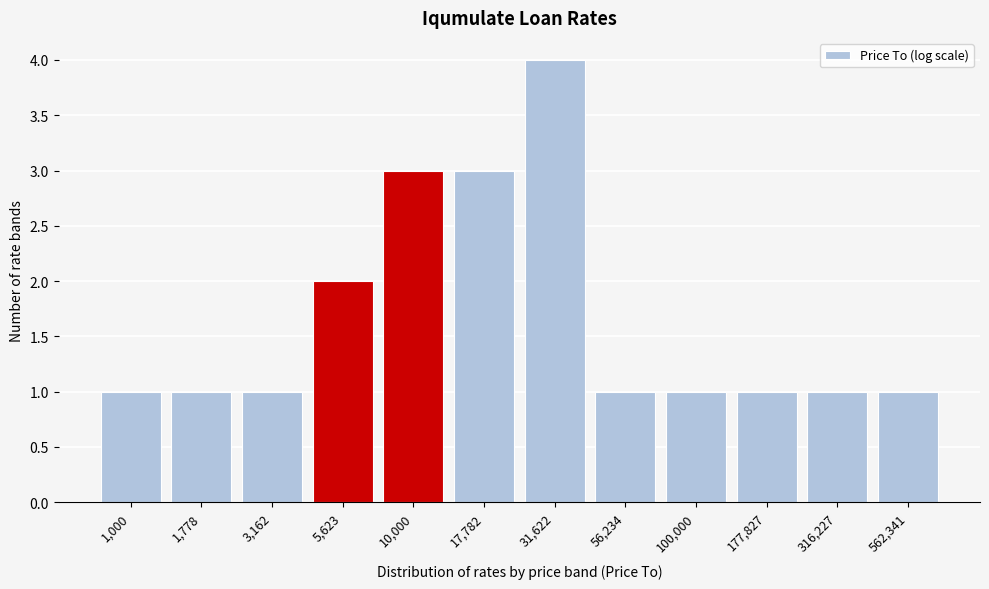

Reading left to right, transcribe all the data shown in this chart.

1,000=1	1,778=1	3,162=1	5,623=2	10,000=3	17,782=3	31,622=4	56,234=1	100,000=1	177,827=1	316,227=1	562,341=1